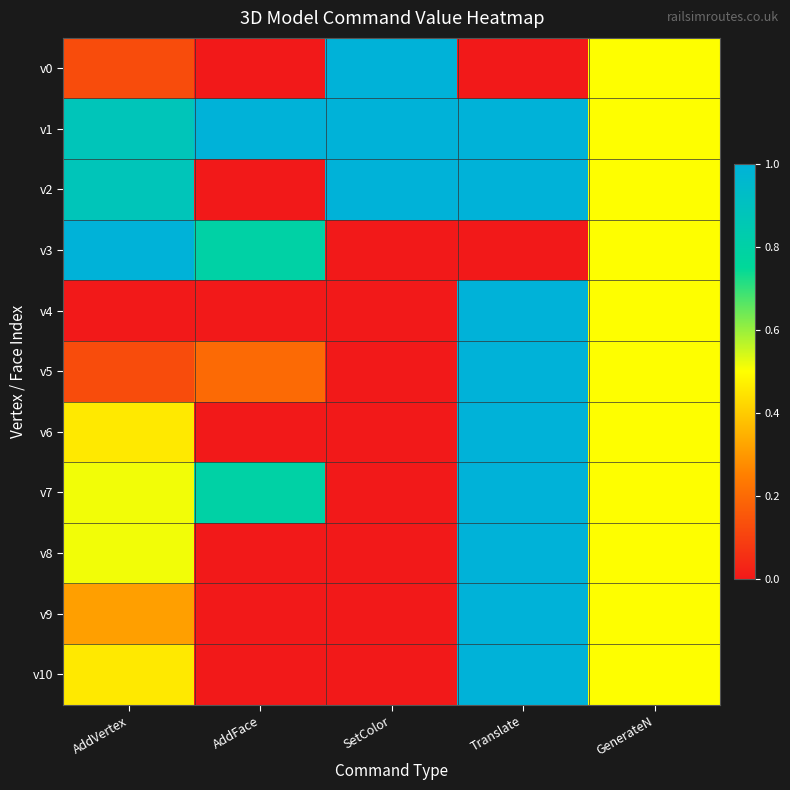

At which category is the sum across all series the highest?

Translate